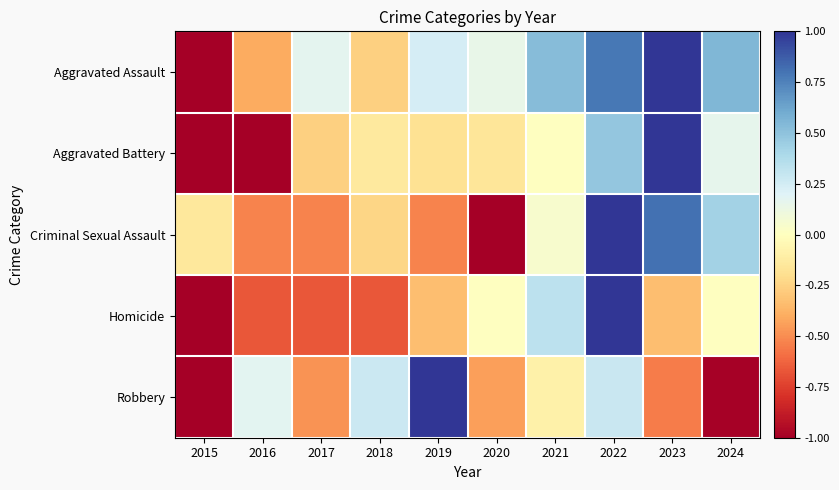

Which series changed the most between 2015 and 2021?

Aggravated Assault